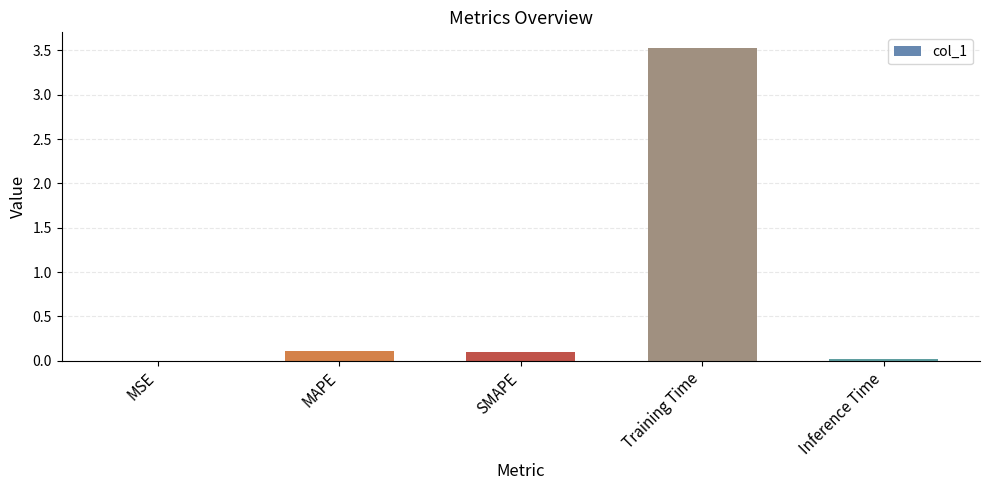

Are the bars horizontal?

No